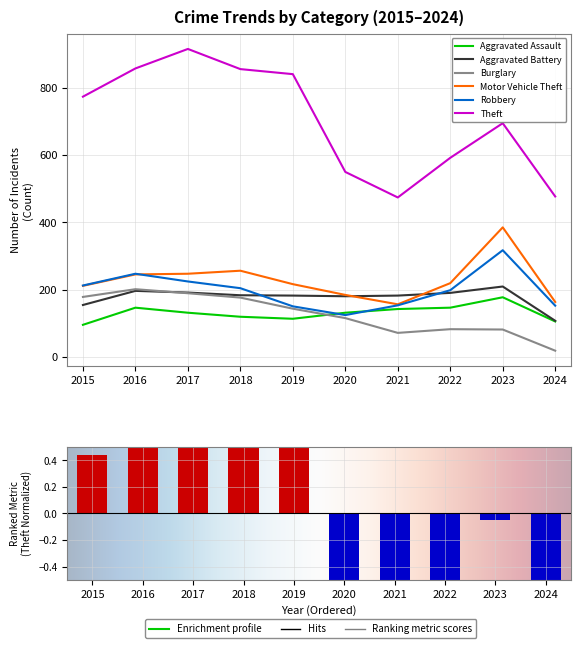

What is the difference between the second highest and second lowest values in the Robbery series?

97